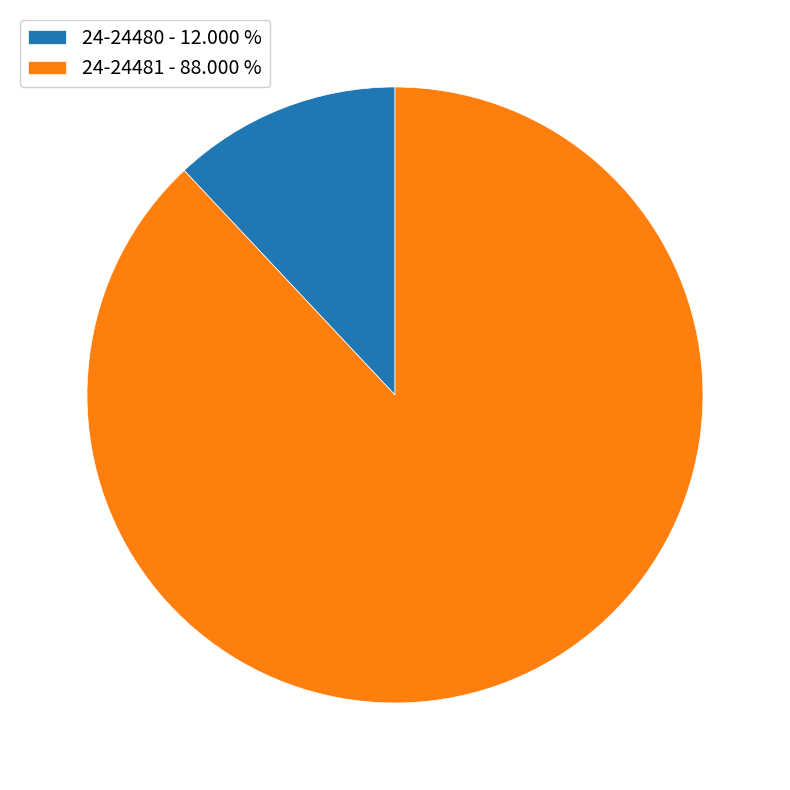

Does any single category account for the majority?

Yes